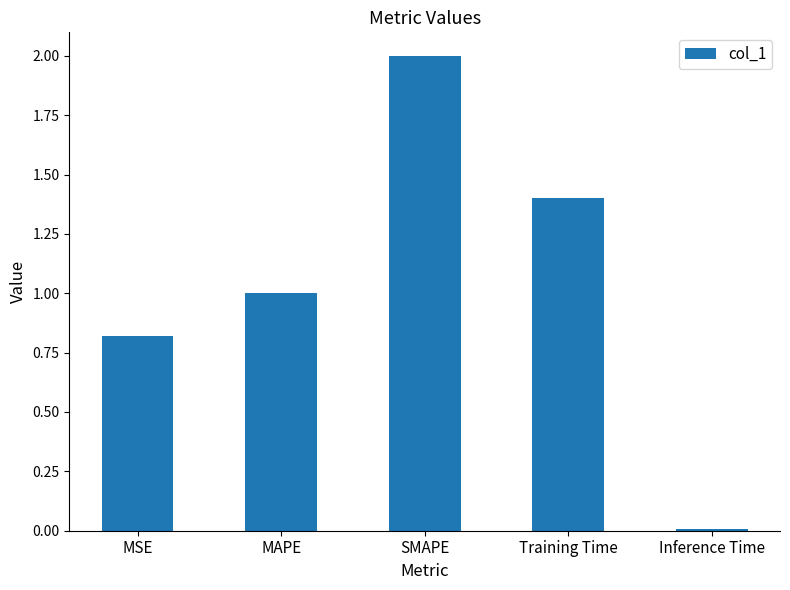

Rank the categories by value from highest to lowest.

SMAPE, Training Time, MAPE, MSE, Inference Time